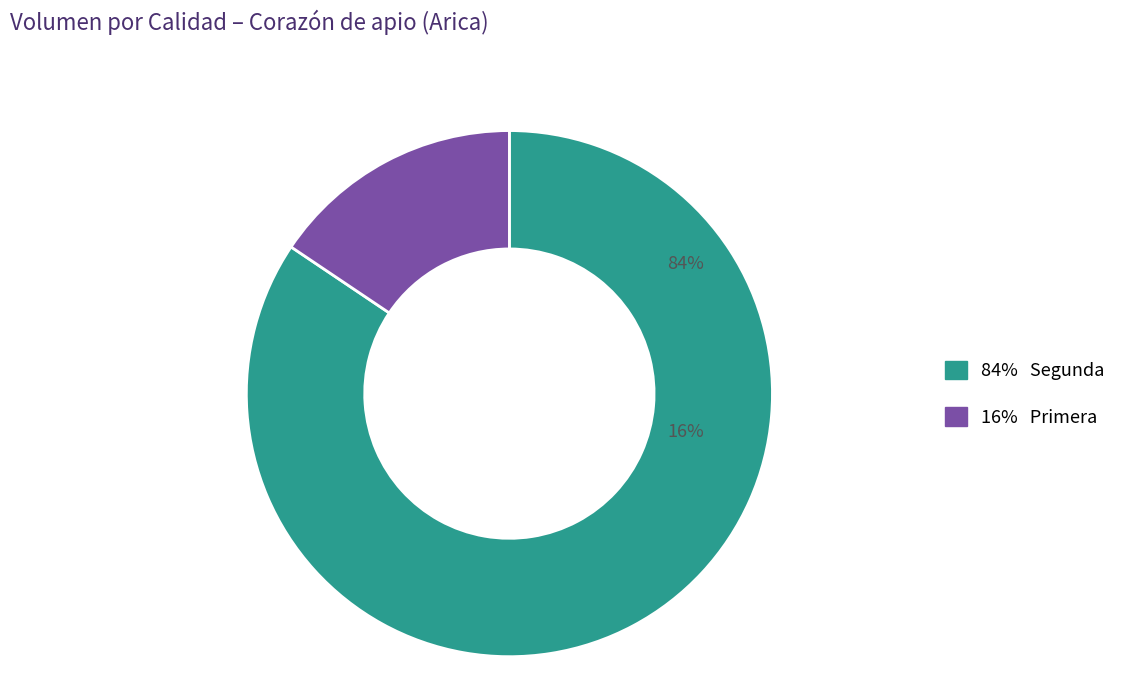

Is there a majority slice in this chart?

Yes